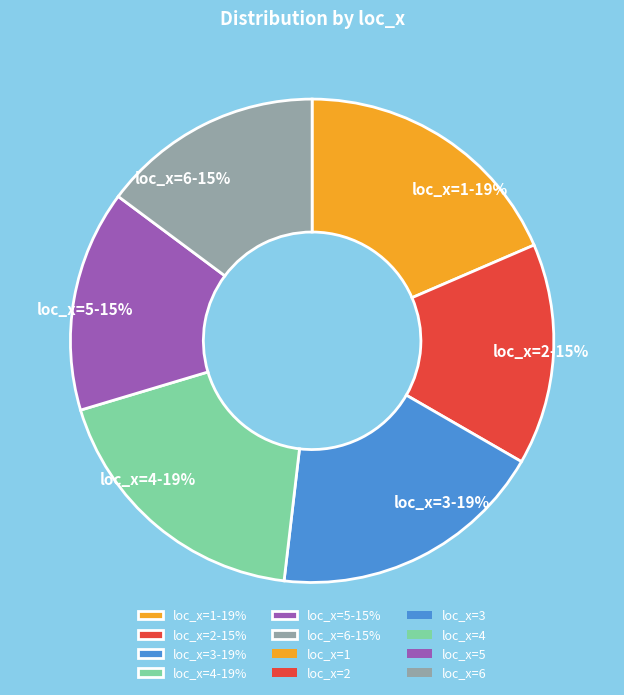

True or false: loc_x=5-15% accounts for 5% of the total.

False